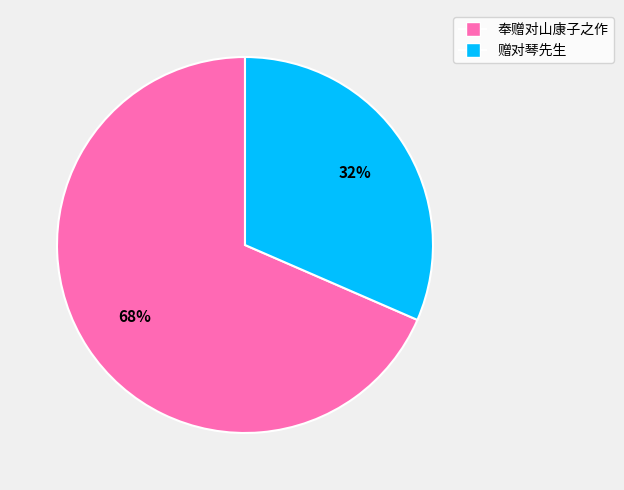

Is it true that 赠对琴先生 is 26% of the pie?

False